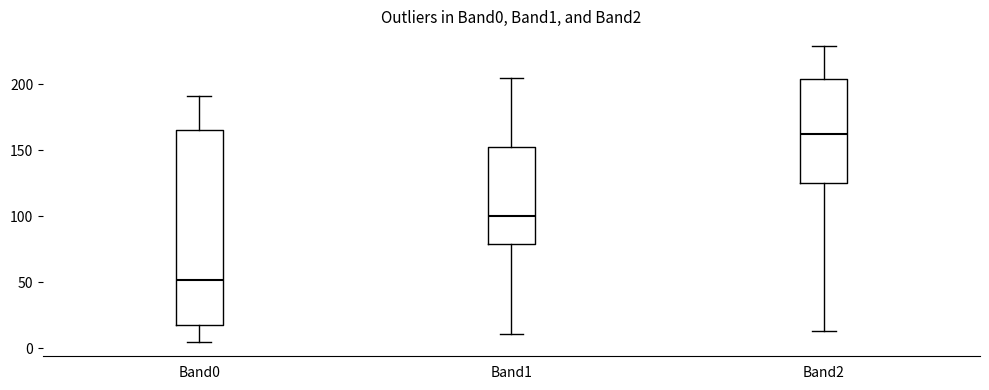

Reading left to right, read every box against the y-axis: the position of its median line, the range the box covers, and the ends of its whiskers. The values are not printed on the chart, so give them approximately, as read against the axis.

Band0: median 50, box 15 to 165, whiskers 5 to 190
Band1: median 100, box 80 to 155, whiskers 10 to 205
Band2: median 160, box 125 to 205, whiskers 15 to 230